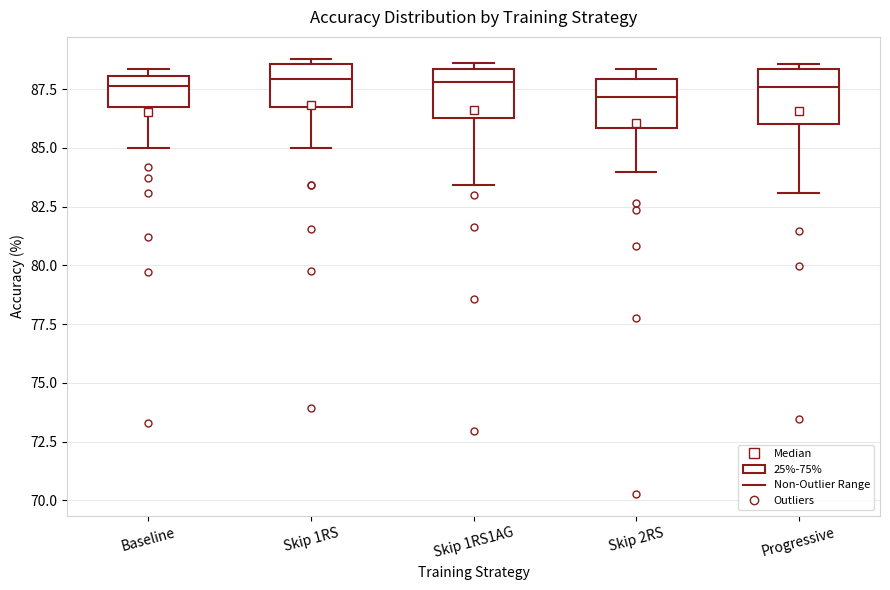

Where does the lower whisker of the box for Skip 2RS end on the y-axis? The values are not printed on the chart, so give them approximately, as read against the axis.

84.0